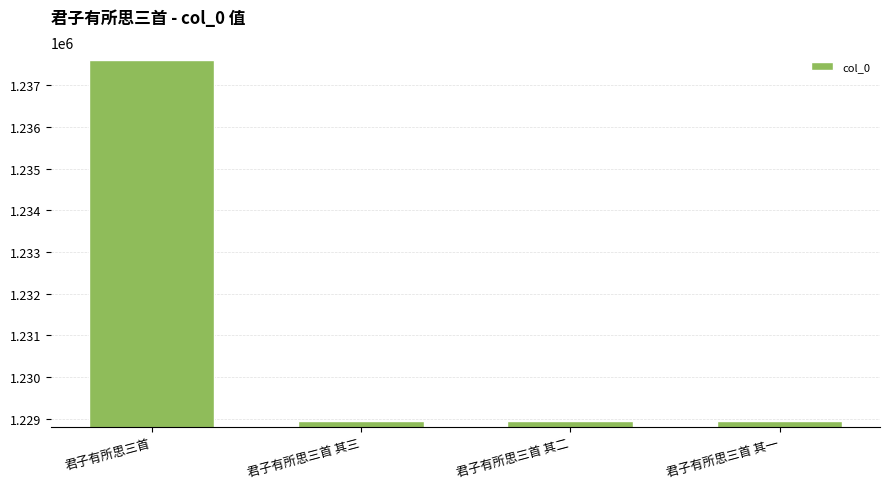

What is the change in value from 君子有所思三首 to 君子有所思三首 其二?

-8684